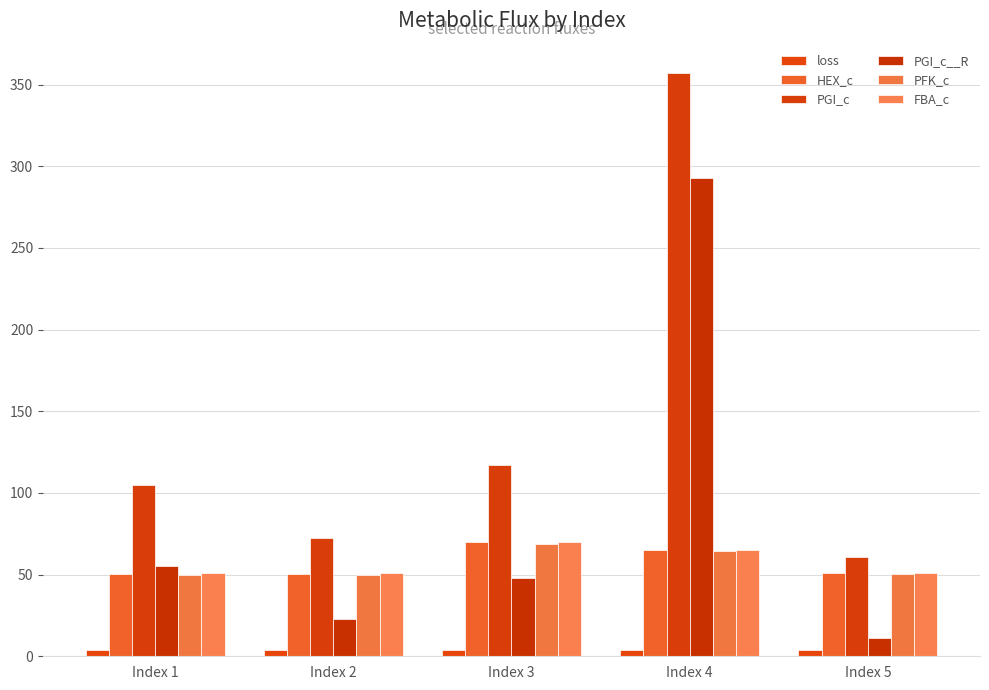

What is the difference between the PGI_c values at Index 4 and Index 2?

285.0